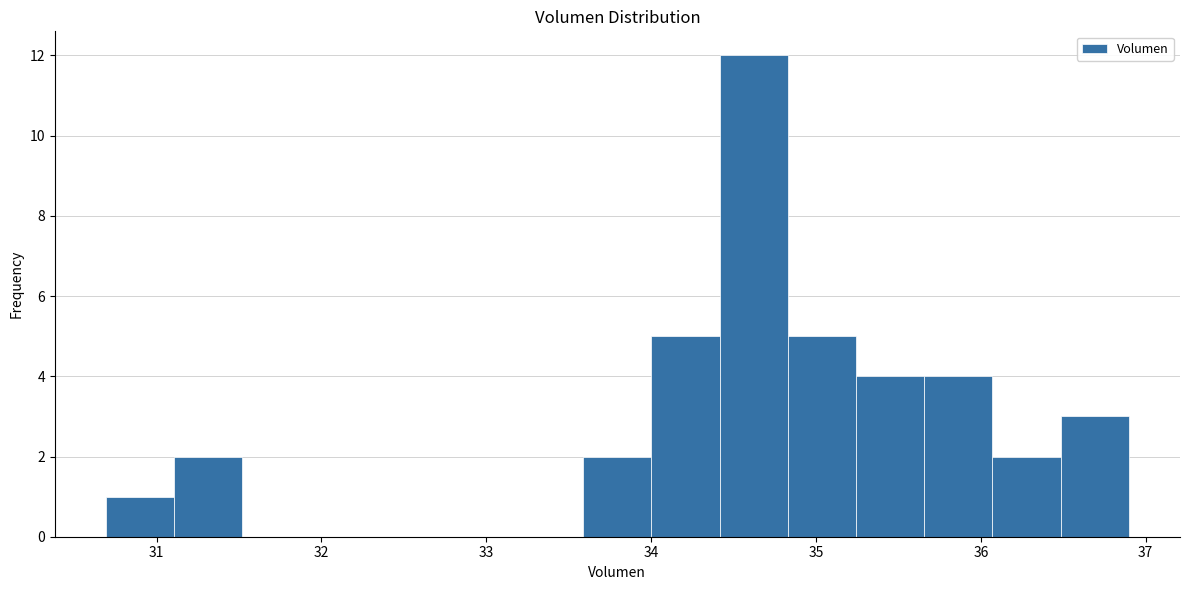

Reading left to right, list every bar in this chart as the range it spans on the x-axis followed by its height. Neither the bar edges nor the heights are printed on the chart, so give them approximately, as read against the axes.

30.7 to 31.1: 1
31.1 to 31.5: 2
31.5 to 31.9: 0
31.9 to 32.3: 0
32.3 to 32.8: 0
32.8 to 33.2: 0
33.2 to 33.6: 0
33.6 to 34.0: 2
34.0 to 34.4: 5
34.4 to 34.8: 12
34.8 to 35.2: 5
35.2 to 35.7: 4
35.7 to 36.1: 4
36.1 to 36.5: 2
36.5 to 36.9: 3